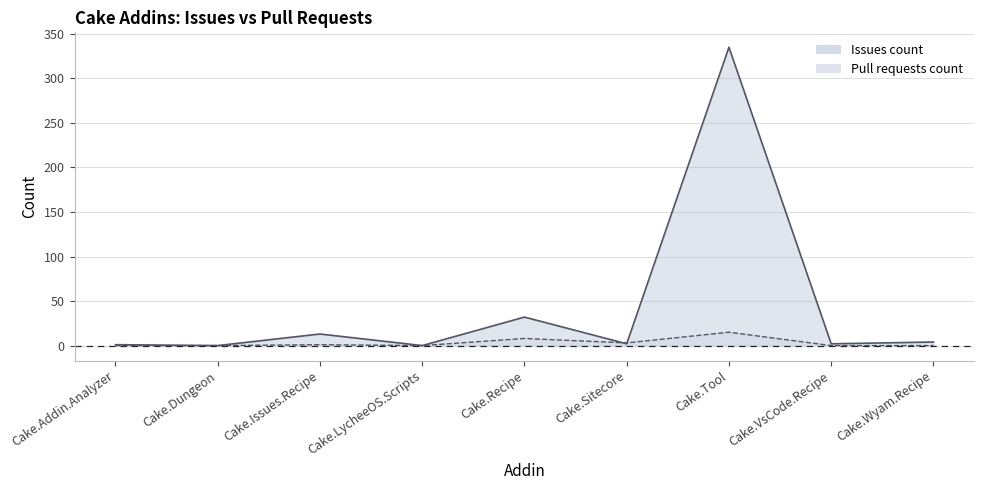

The value of Pull requests count at Cake.Dungeon is 0. True or false?

True